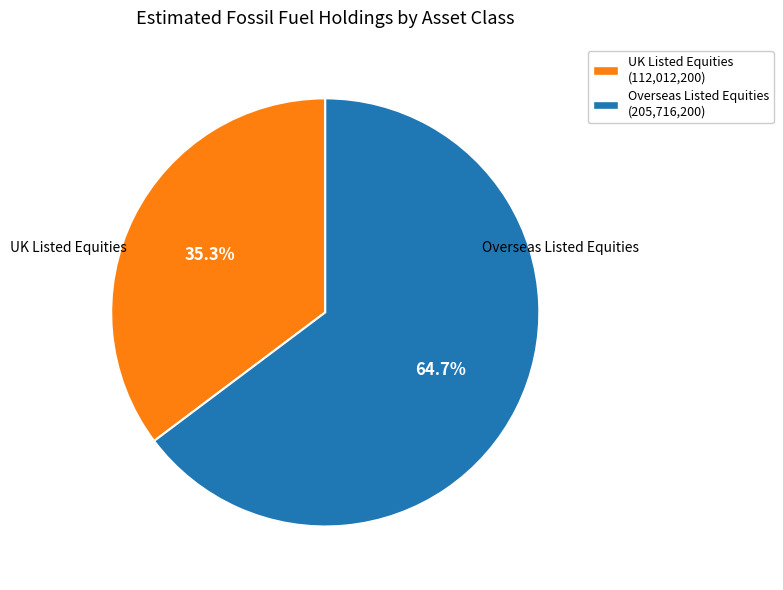

How many slices are in this pie chart?

2